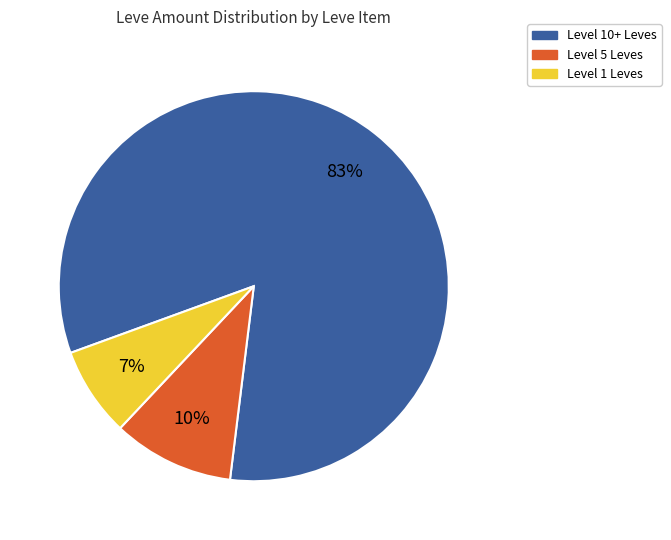

Is there a majority slice in this chart?

Yes